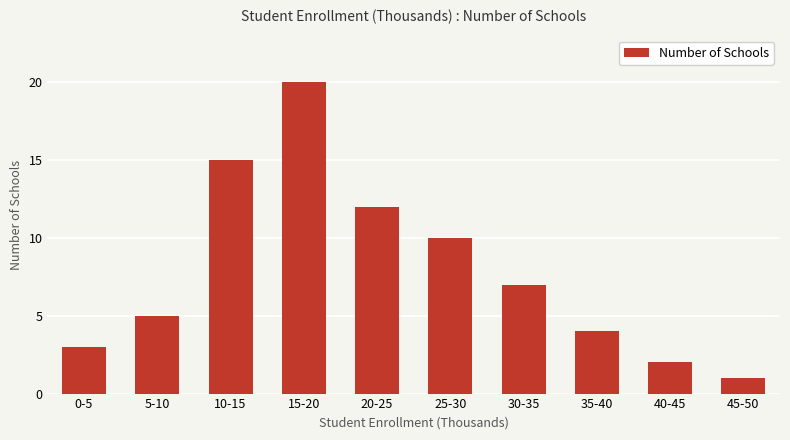

The chart shows a value of 12 at 20-25. True or false?

True